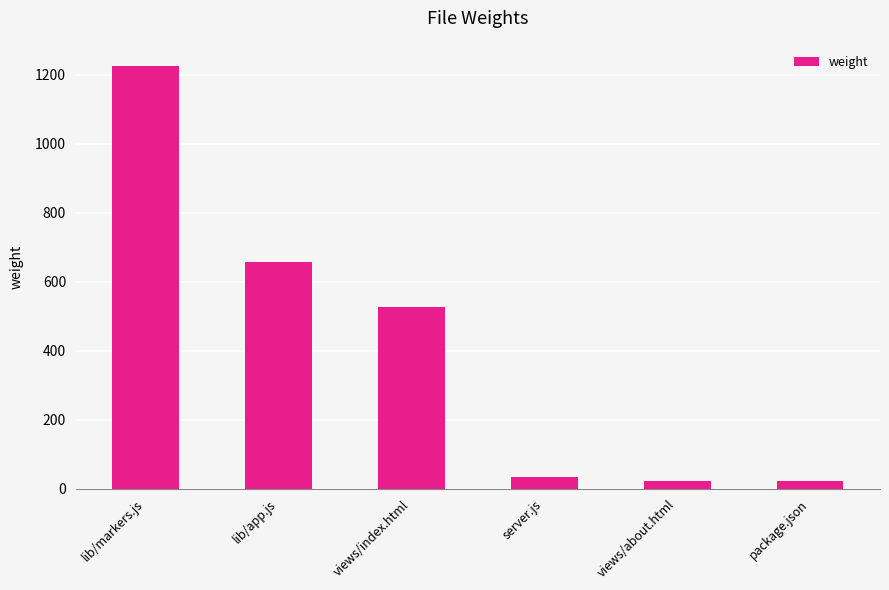

Where does the data first go above 525?

lib/markers.js